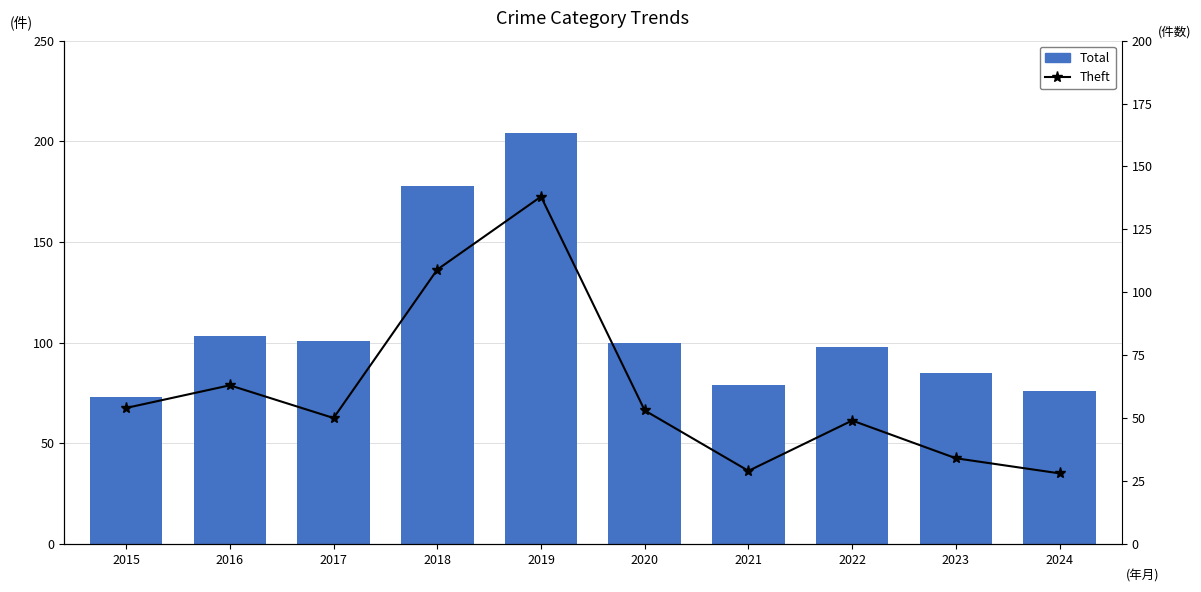

What is the difference between the Total values at 2020 and 2018?

78